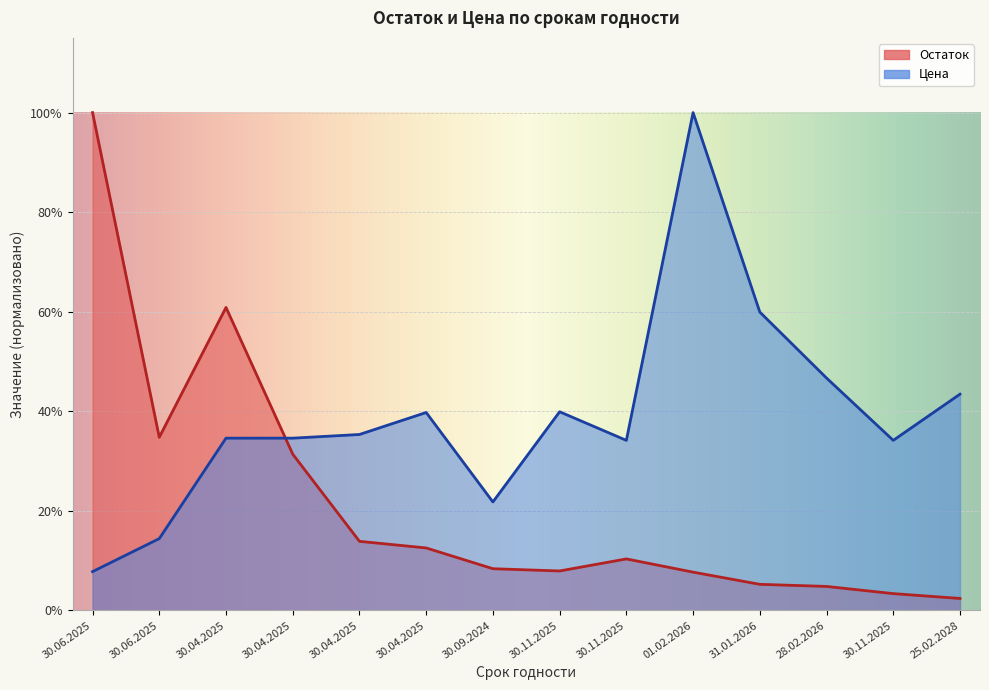

What is the difference between the maximum and second lowest values in the Цена series?

0.9